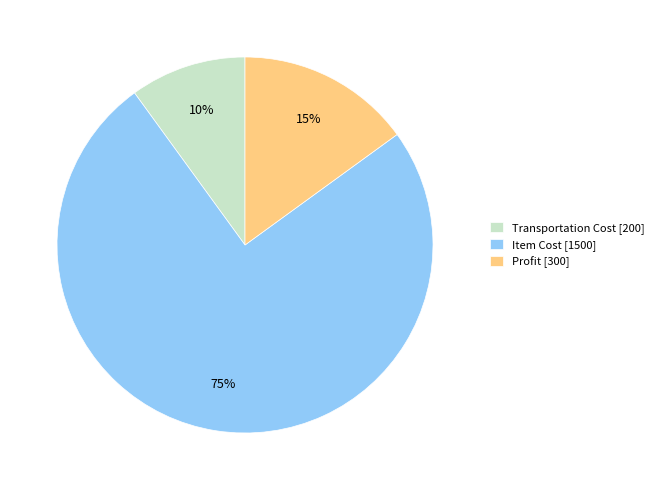

Which slice is the smallest?

Transportation Cost